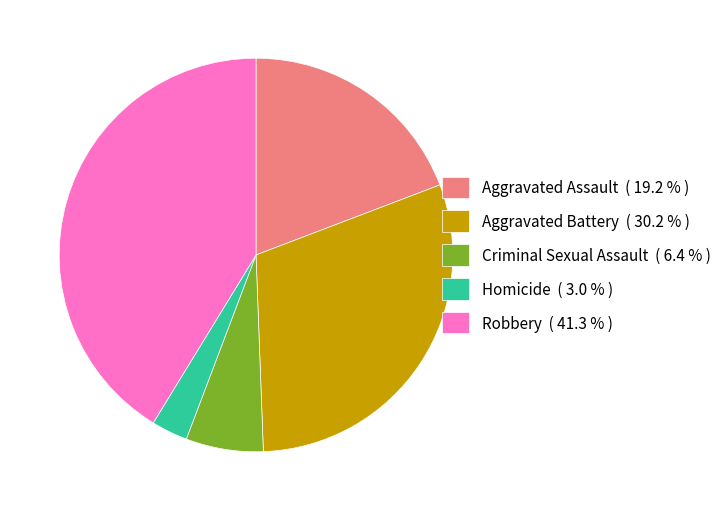

Between Aggravated Assault and Robbery, which is larger?

Robbery